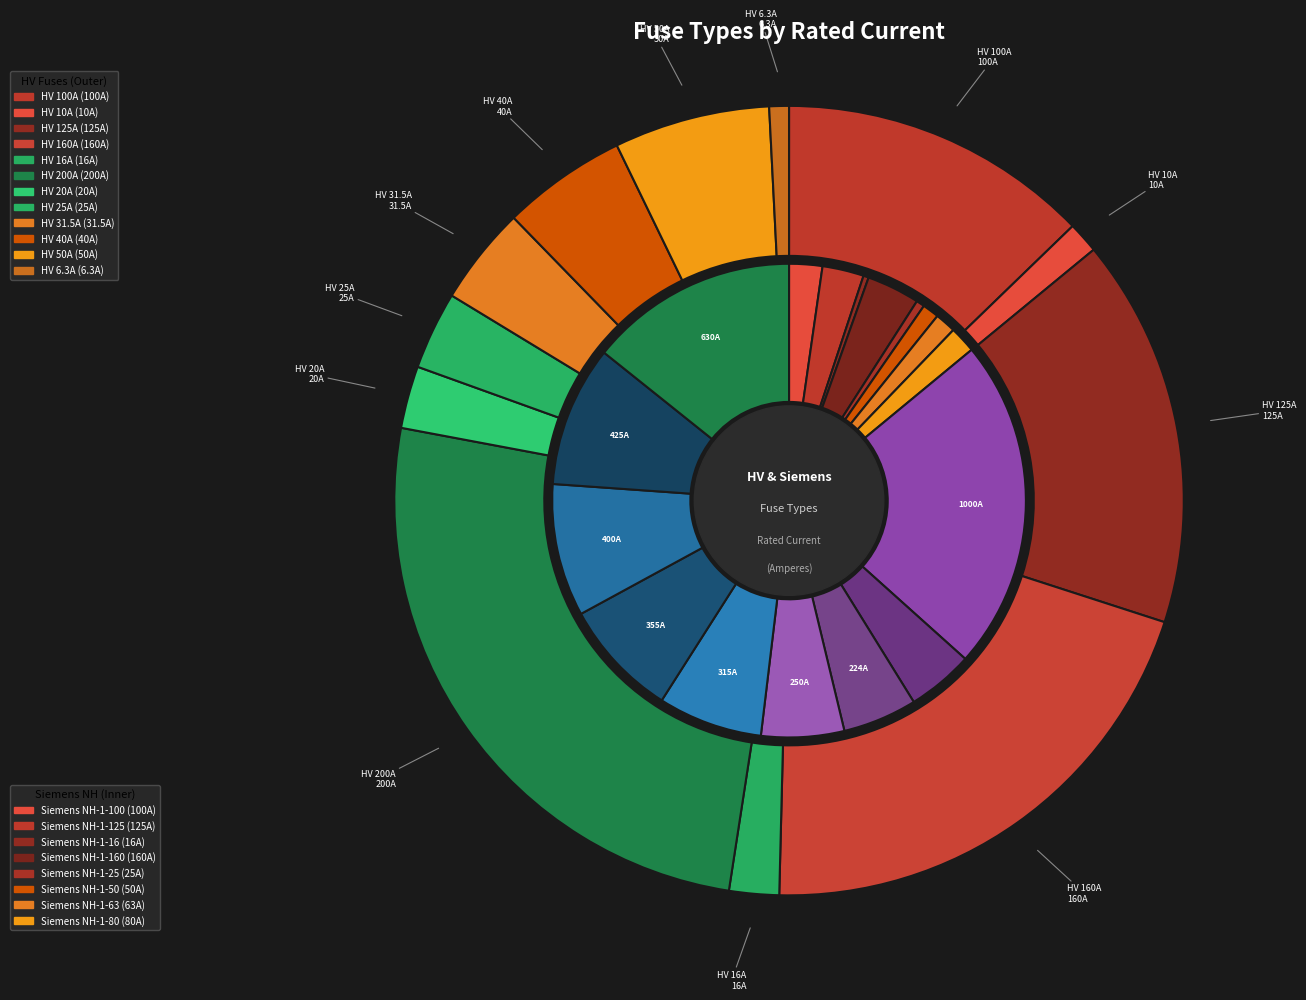

To the nearest percent, what portion does HV 200A represent?

26%